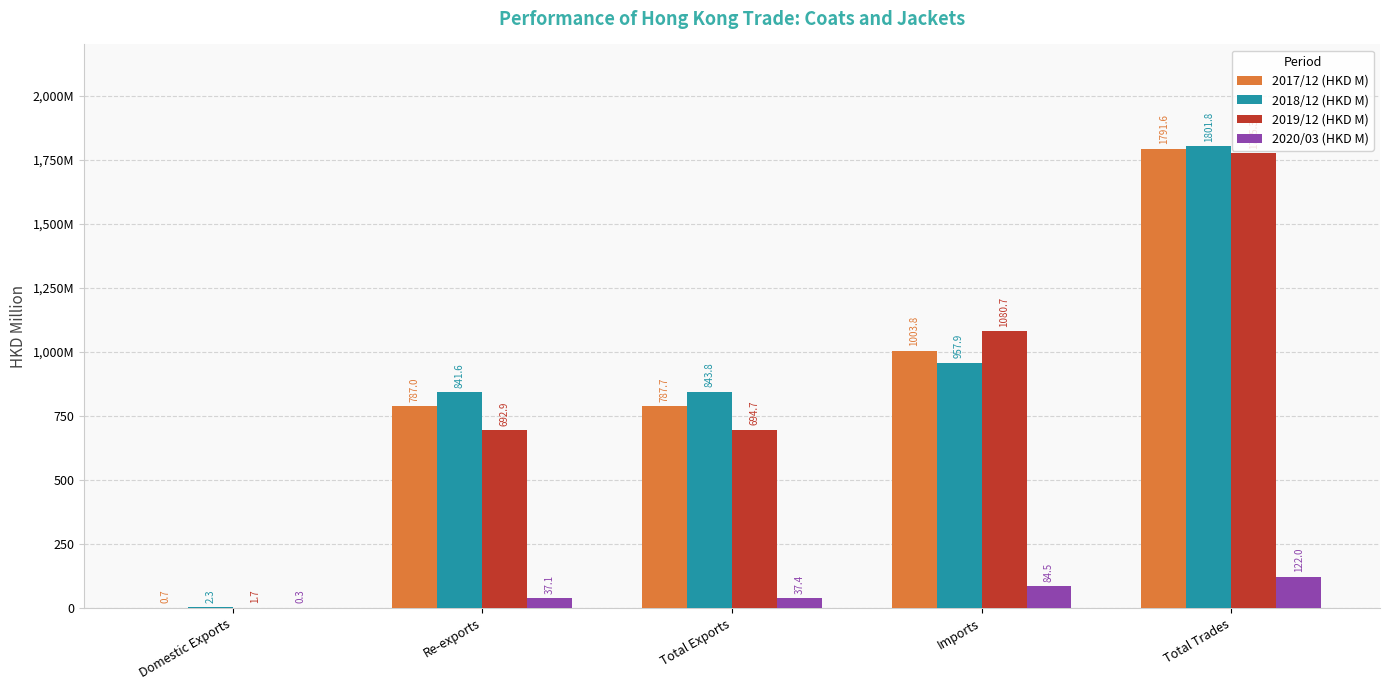

What are all the series names shown in the legend?

2017/12 (HKD M), 2018/12 (HKD M), 2019/12 (HKD M), 2020/03 (HKD M)